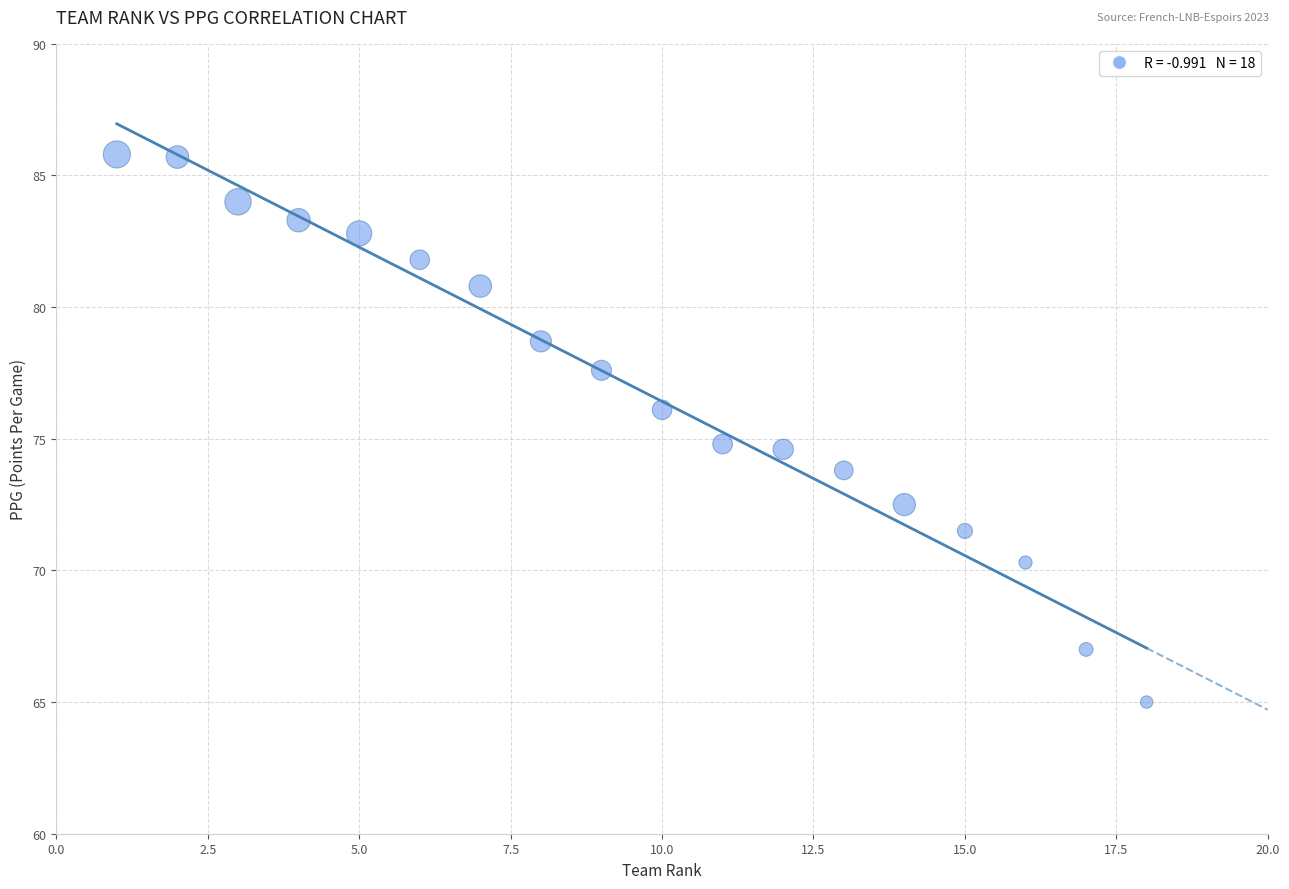

What is the range of Y values (max minus min)?

20.8